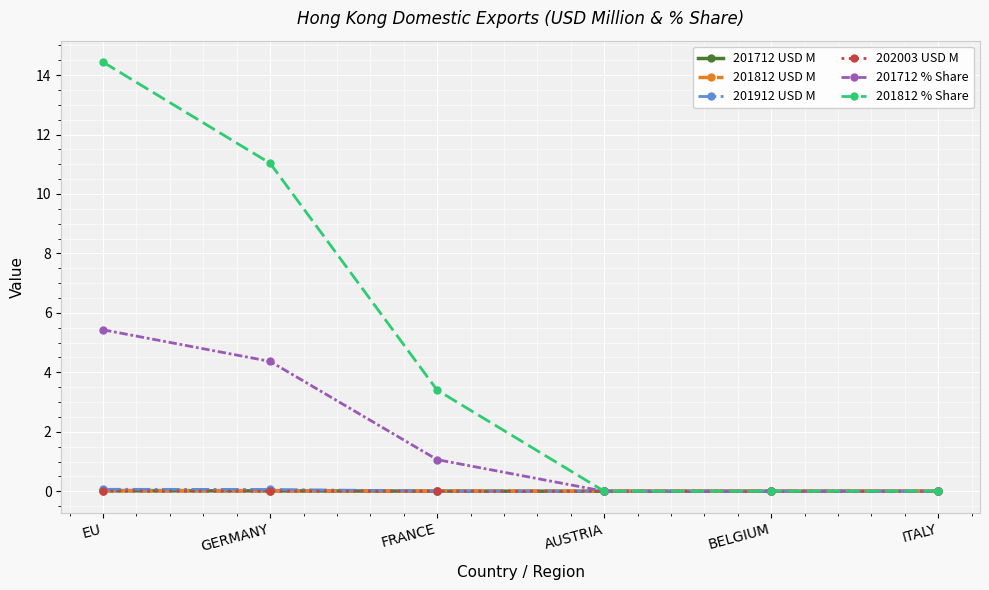

At which label is 201812 % Share closest to 7?

FRANCE